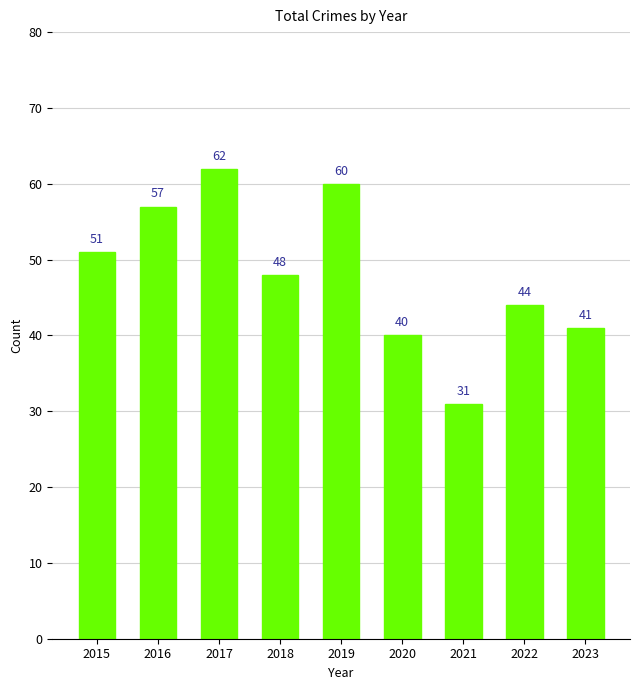

The value at 2020 is 40. True or false?

True